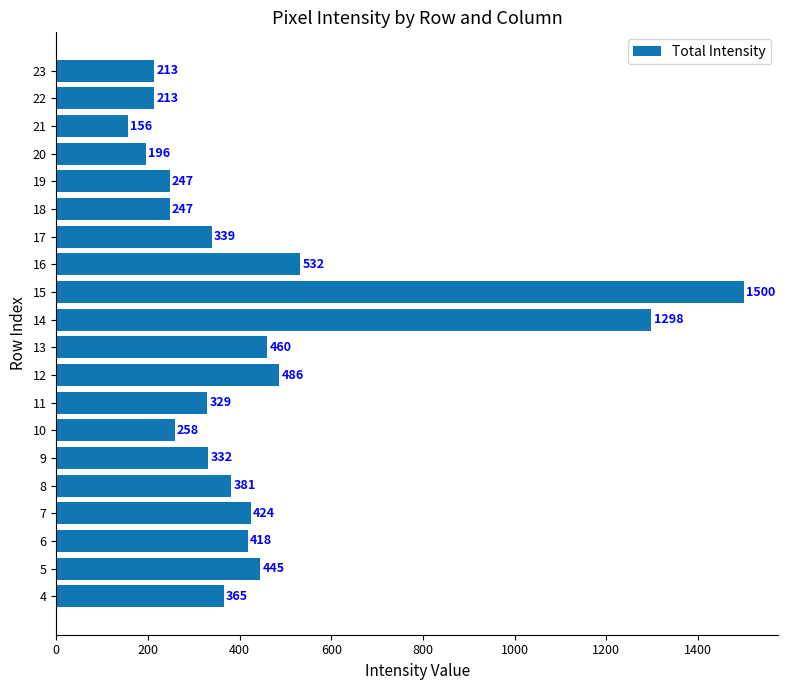

What is the smallest value displayed?

156